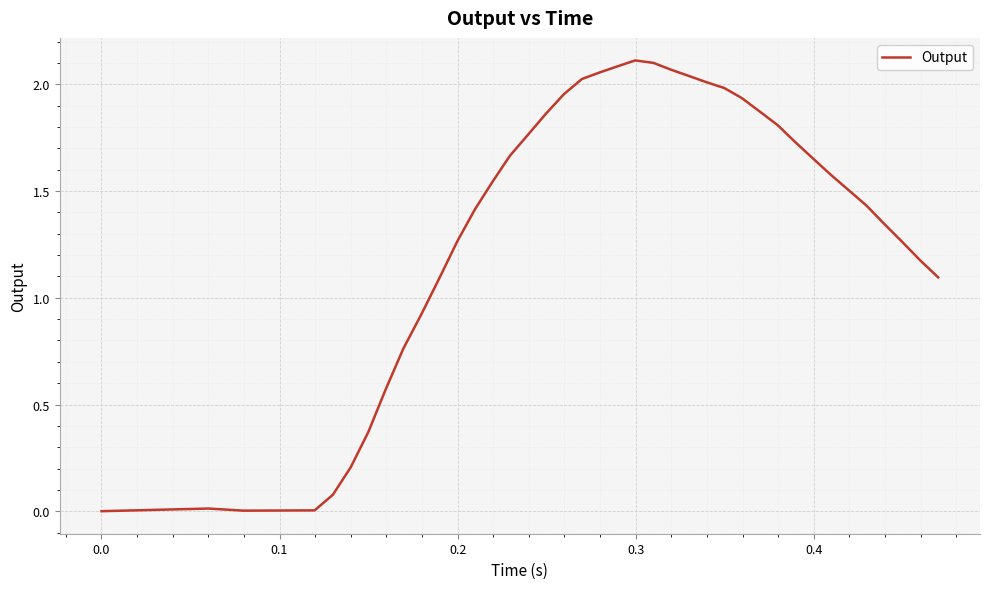

How many lines are shown in the chart?

1